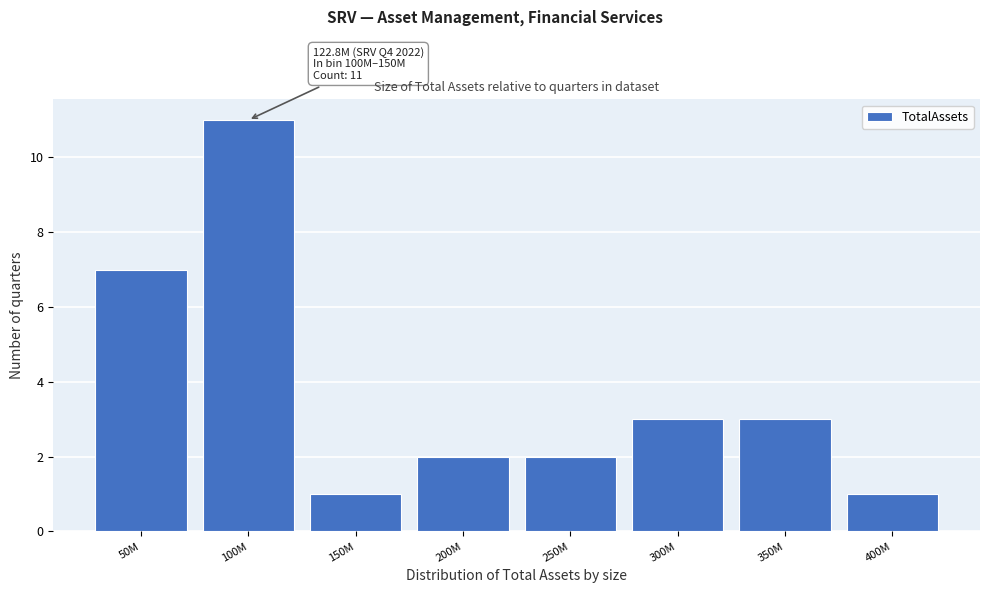

Reading left to right, extract all data points from this chart.

50M=7	100M=11	150M=1	200M=2	250M=2	300M=3	350M=3	400M=1